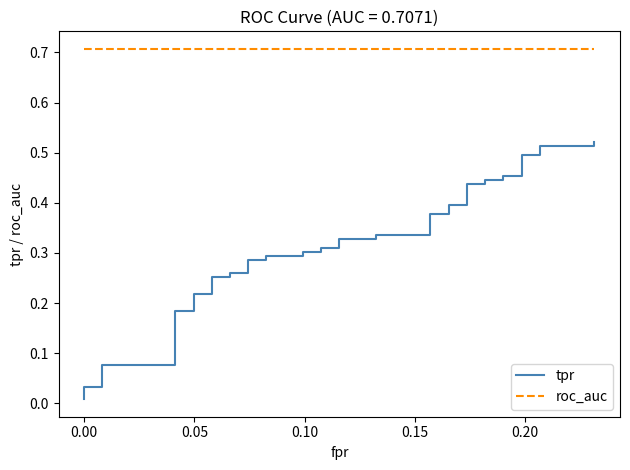

Is it true that roc_auc equals 0.9 at 9?

False